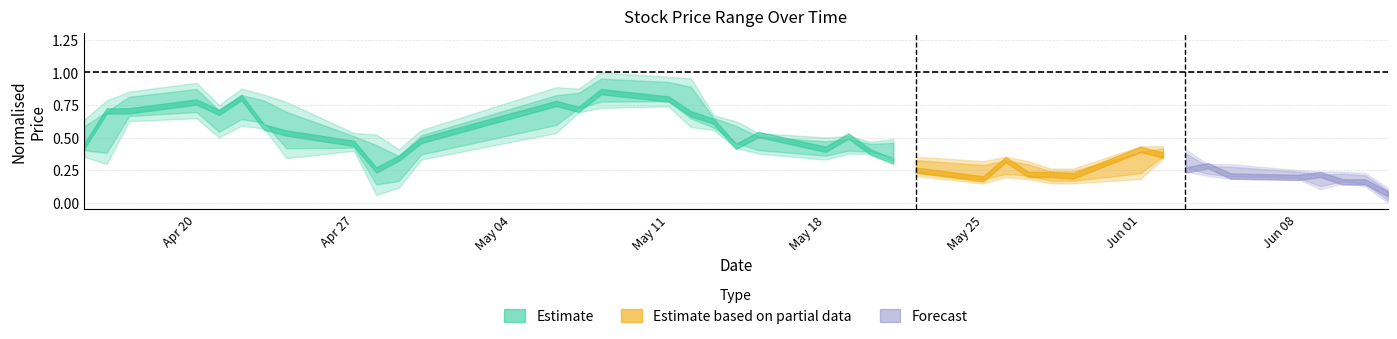

Does the chart display data point markers on the line(s)?

No